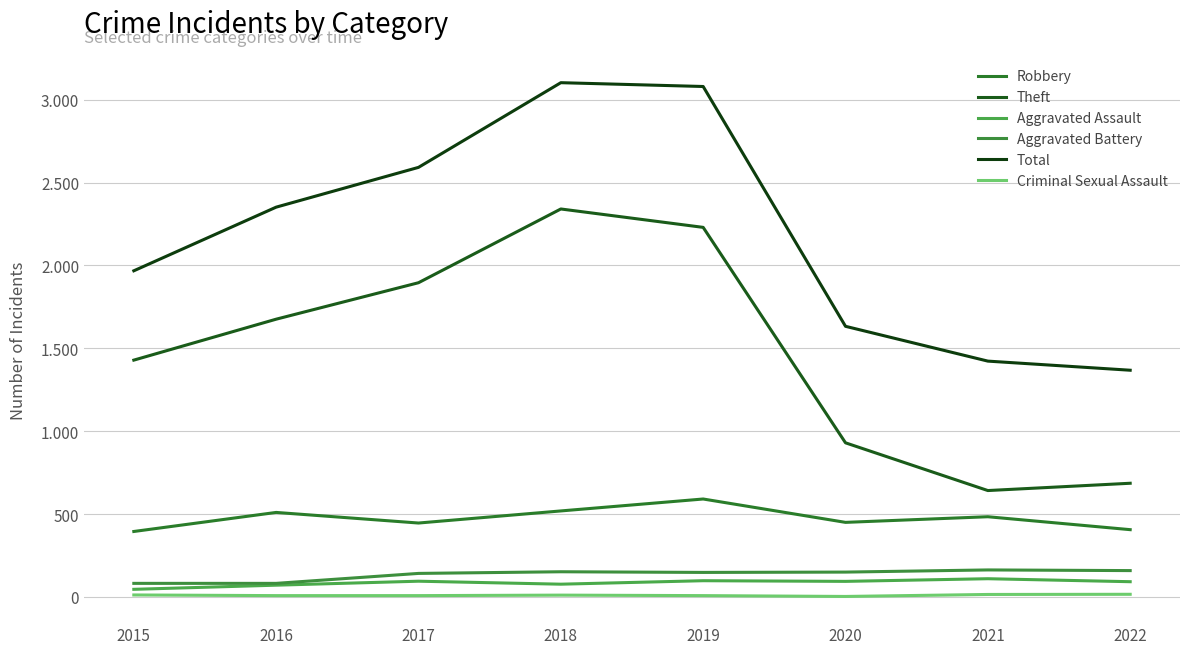

True or false: Theft and Aggravated Battery cross at least once.

False